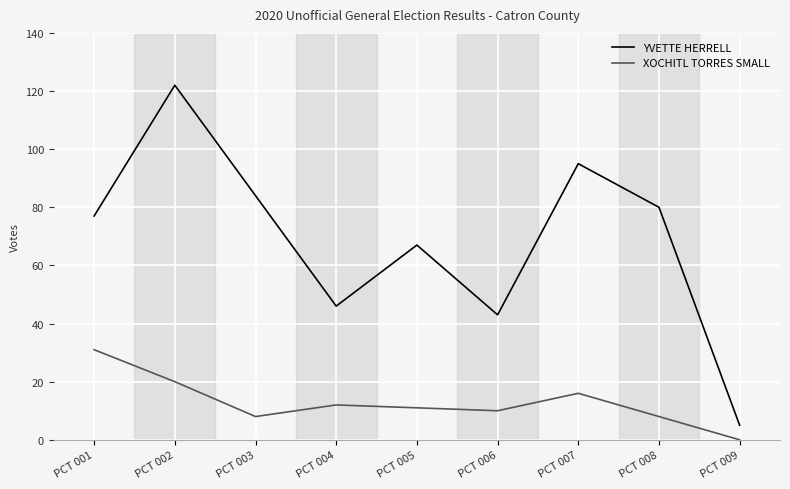

True or false: XOCHITL TORRES SMALL and YVETTE HERRELL cross at least once.

False